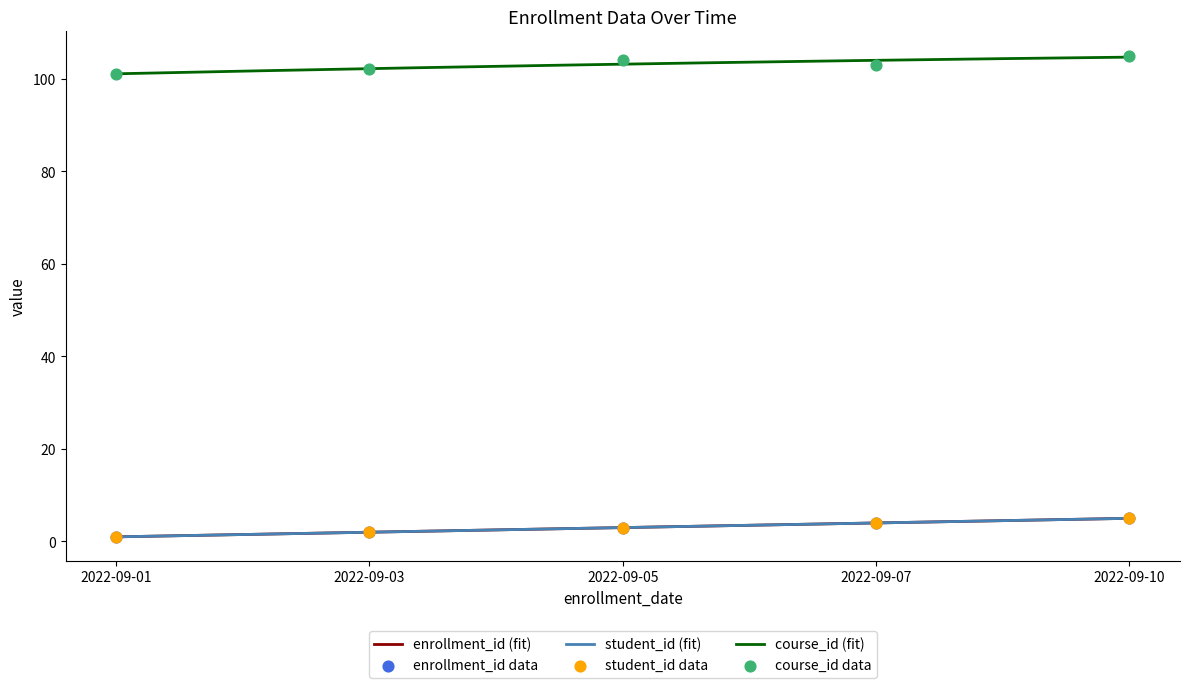

At how many categories does at least one series exceed 10?

5